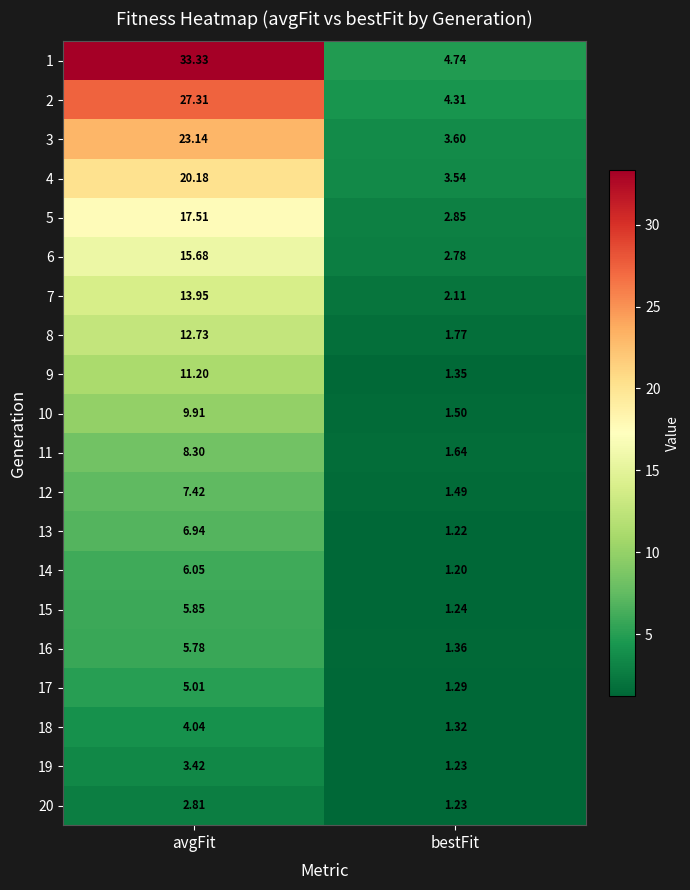

Which category has the highest value in the 12 series?

avgFit